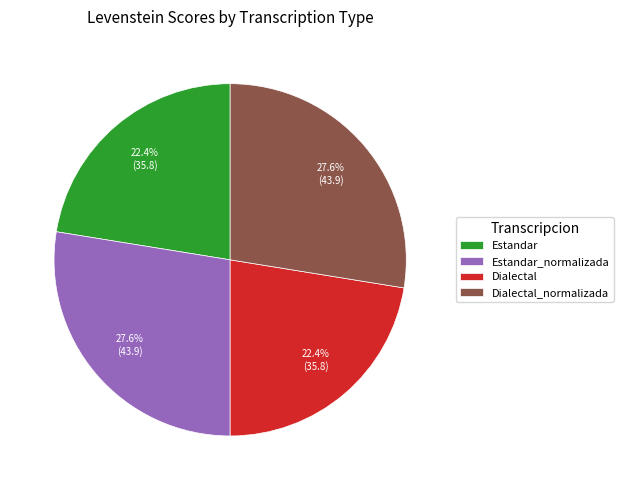

What is the ratio of the value at Dialectal_normalizada to the value at Estandar_normalizada?

1.0